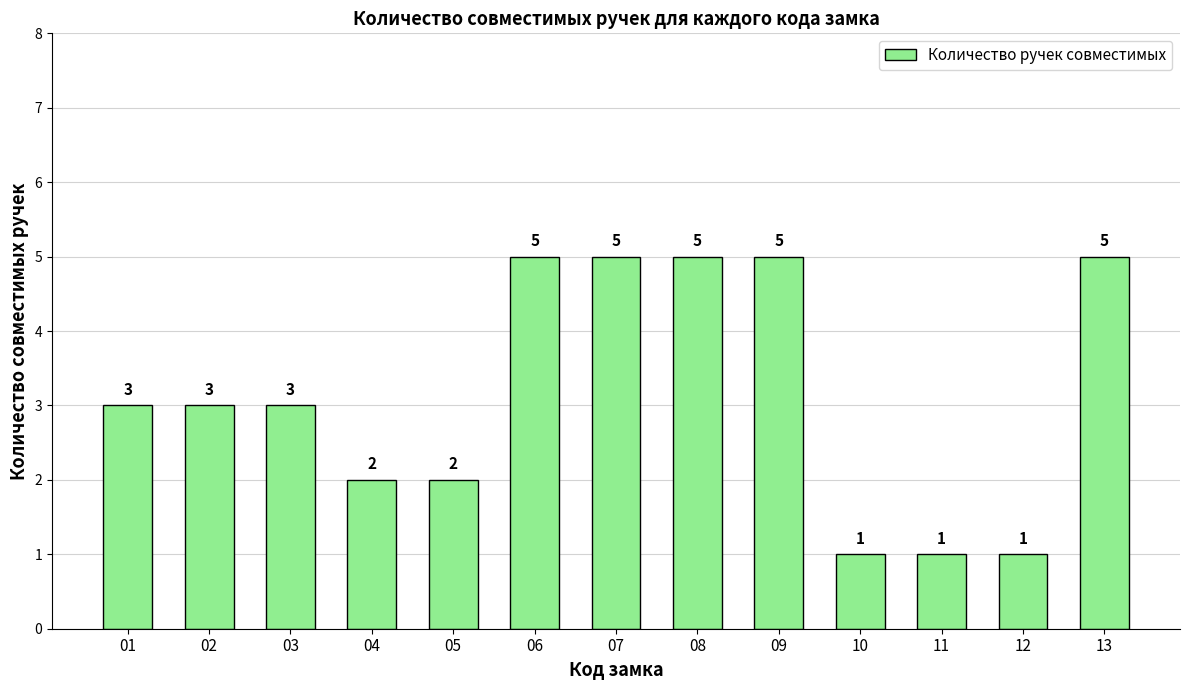

How many distinct data groups are displayed?

1